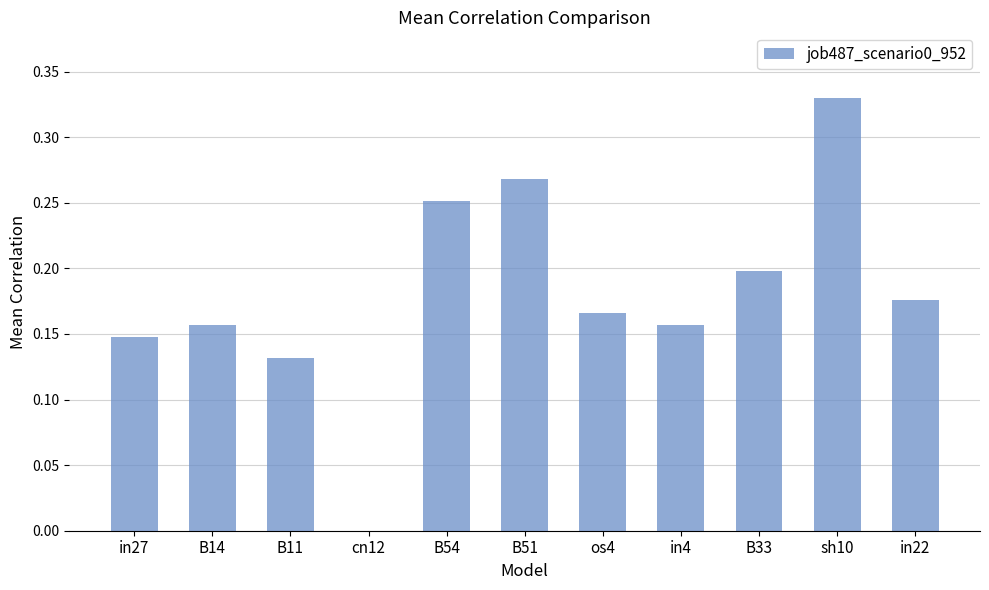

Which has a higher value, in27 or in4?

in4